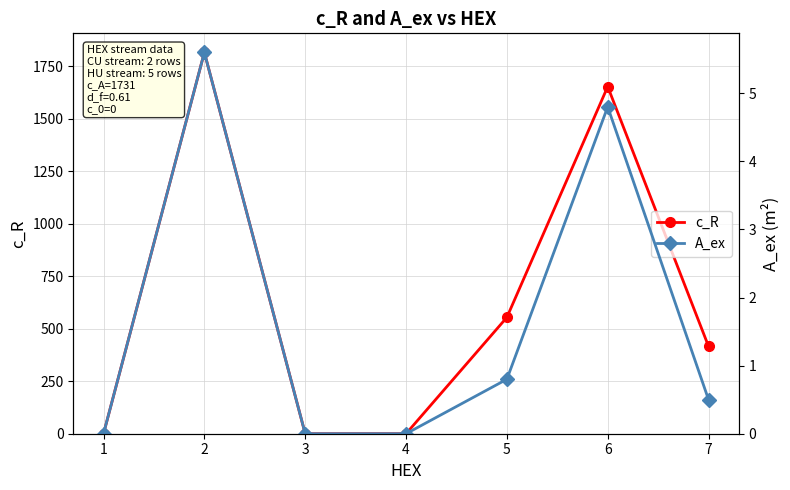

The value of c_R at 5 is 986.4. True or false?

False